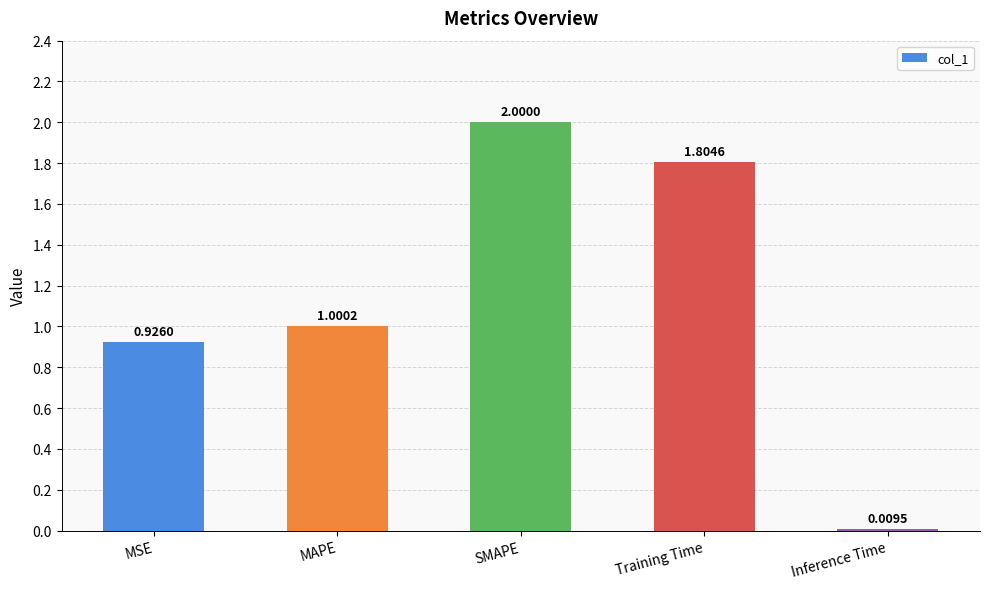

What is the sum of all values?

5.7